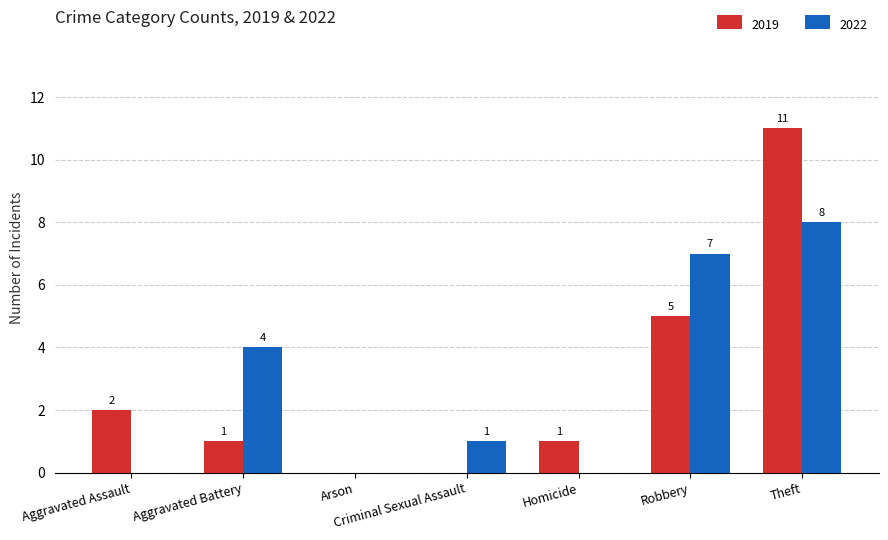

At which category is the sum across all series the highest?

Theft